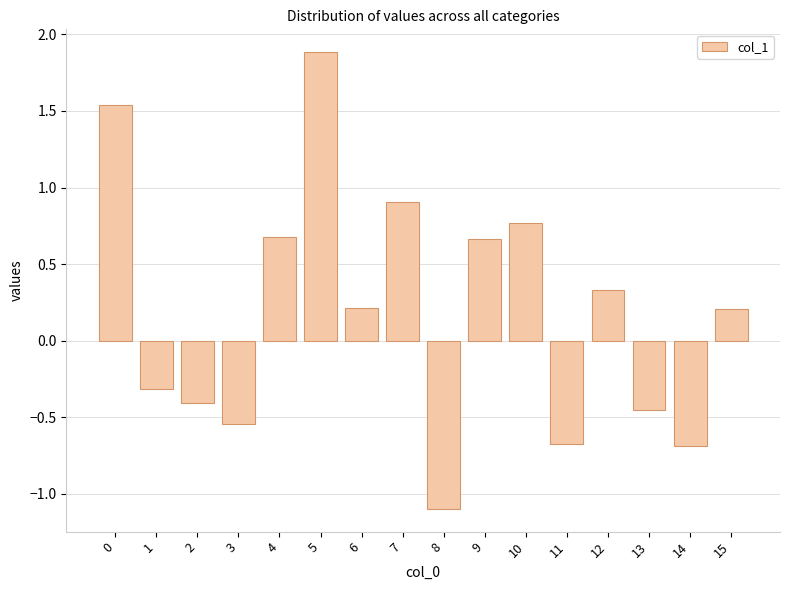

What is the average value?

0.2